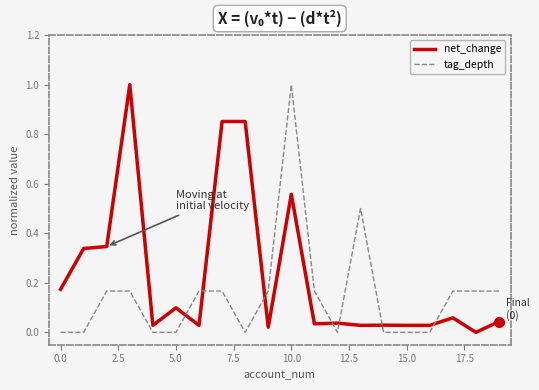

Rank the series by their average value, from highest to lowest.

net_change, tag_depth